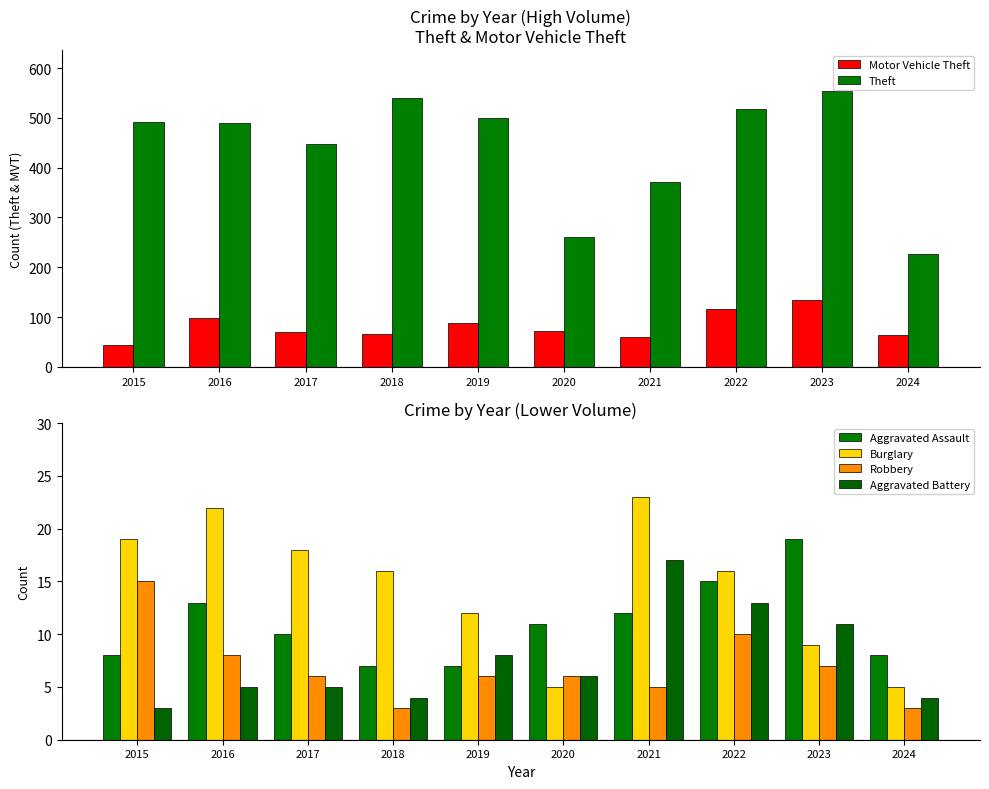

What is the lowest value of the Burglary series?

5